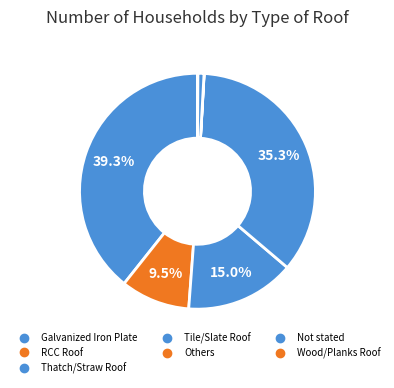

Rank the categories by value from highest to lowest.

Galvanized Iron Plate, Tile/Slate Roof, Thatch/Straw Roof, RCC Roof, Not stated, Wood/Planks Roof, Others